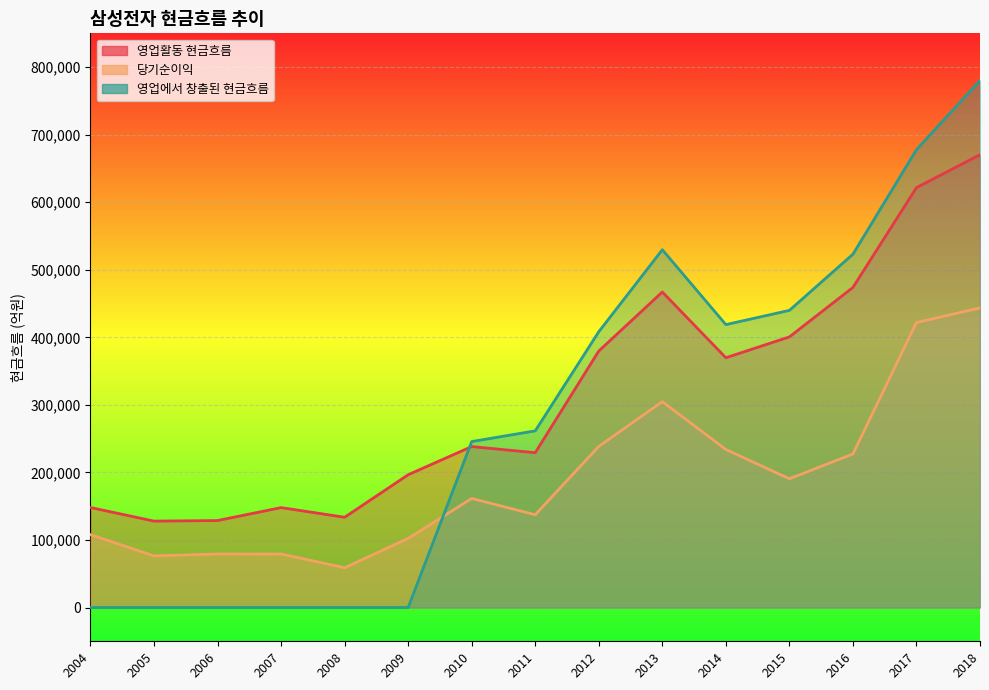

How many lines are shown in the chart?

3